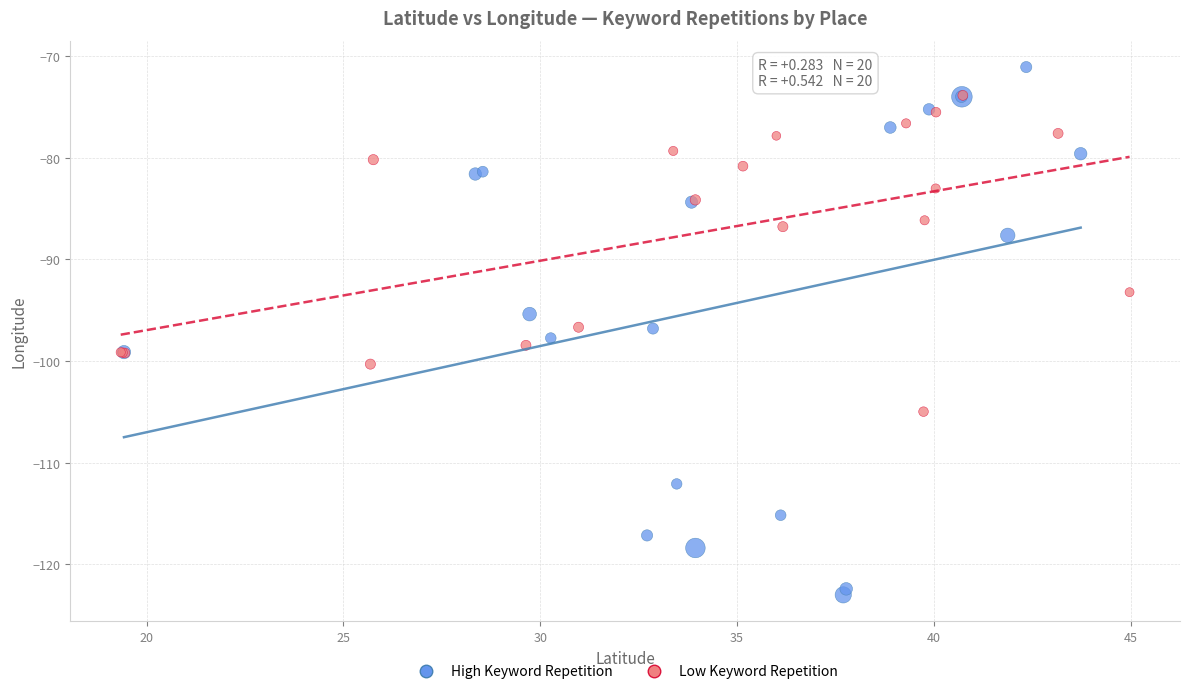

Which series reaches the maximum Y coordinate?

High Keyword Repetition